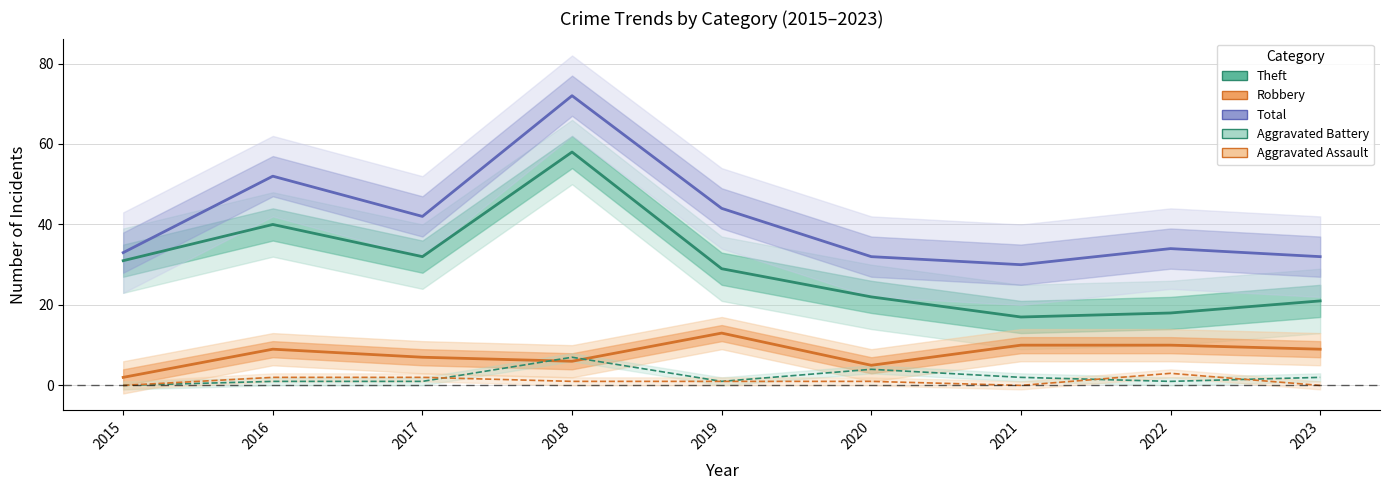

What is the approximate value of Robbery at 2018, to the nearest 5?

5